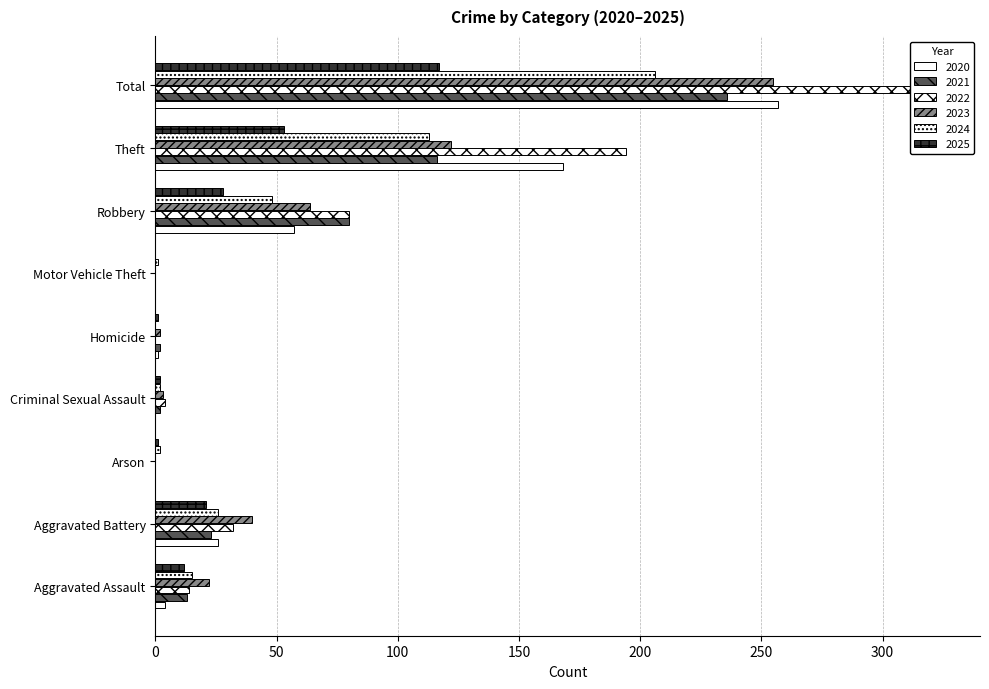

Rank the series at Criminal Sexual Assault from highest to lowest value.

2022, 2023, 2021, 2024, 2025, 2020